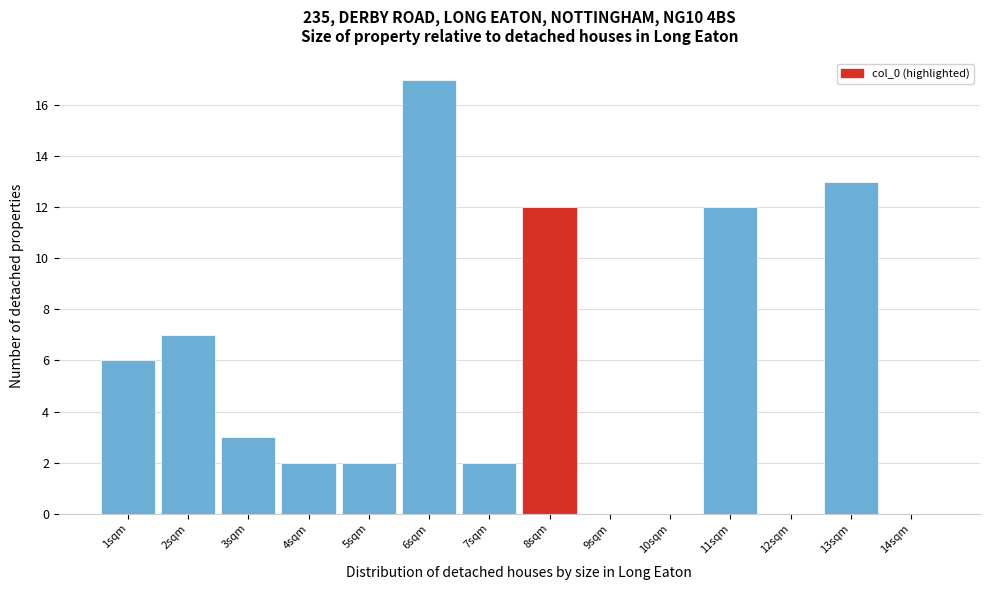

Reading right to left, transcribe all the data shown in this chart.

14sqm=0	13sqm=13	12sqm=0	11sqm=12	10sqm=0	9sqm=0	8sqm=12	7sqm=2	6sqm=17	5sqm=2	4sqm=2	3sqm=3	2sqm=7	1sqm=6